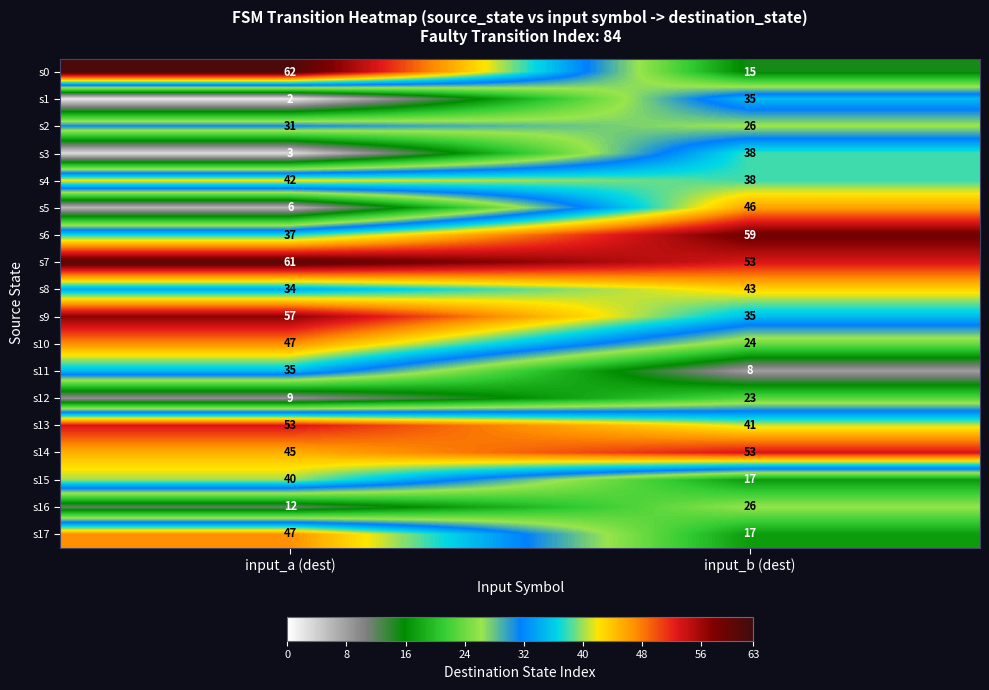

Where is s14 nearest to the value 49?

input_a (dest)